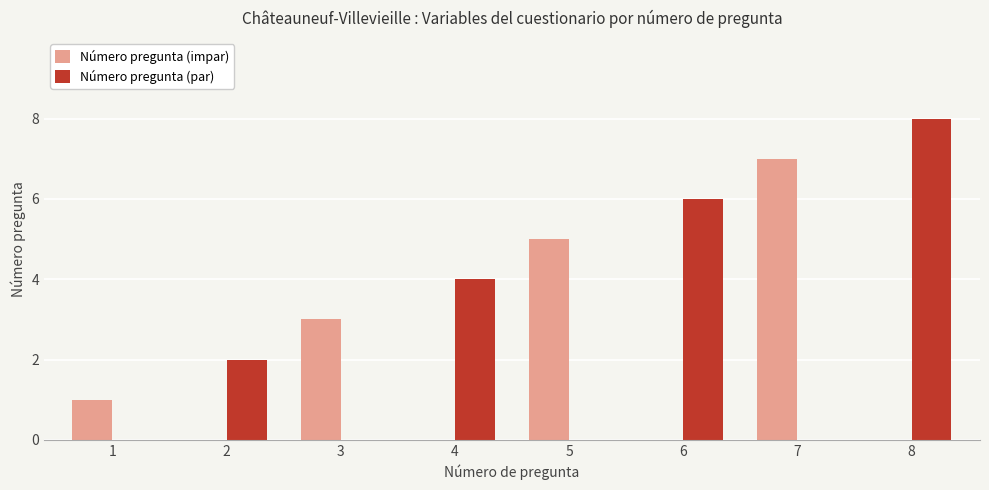

Is it true that Número pregunta (par) equals 6 at 6?

True